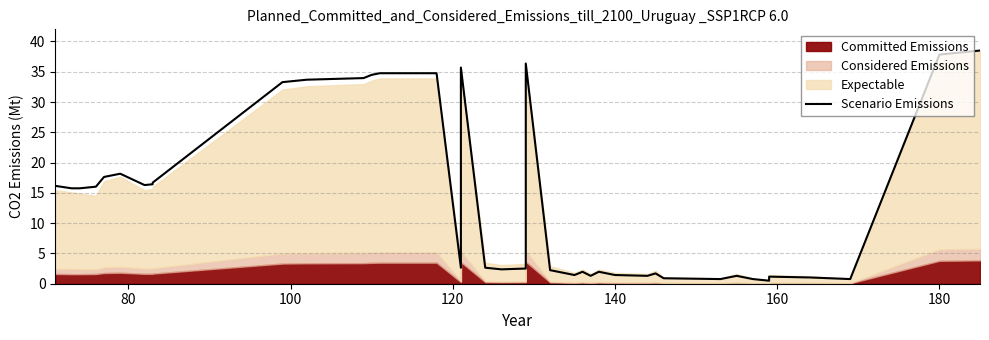

How many lines are shown in the chart?

1